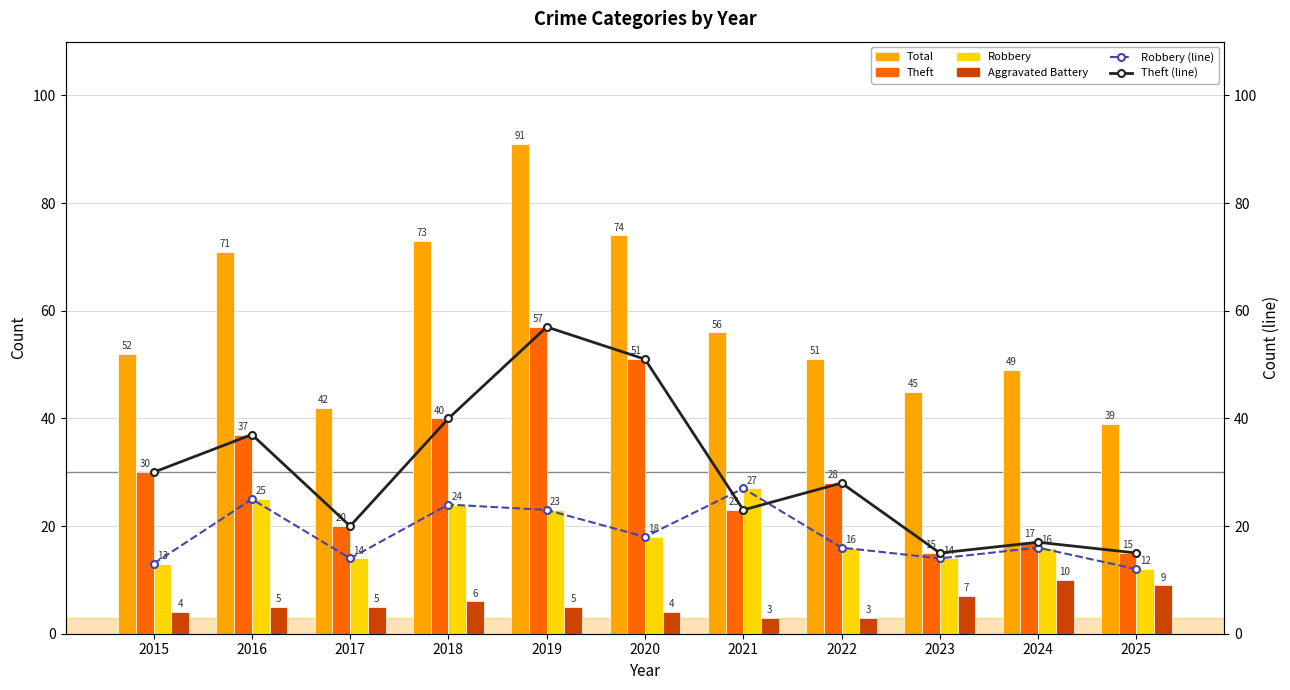

The Theft series shows 15 at 2025. True or false?

True